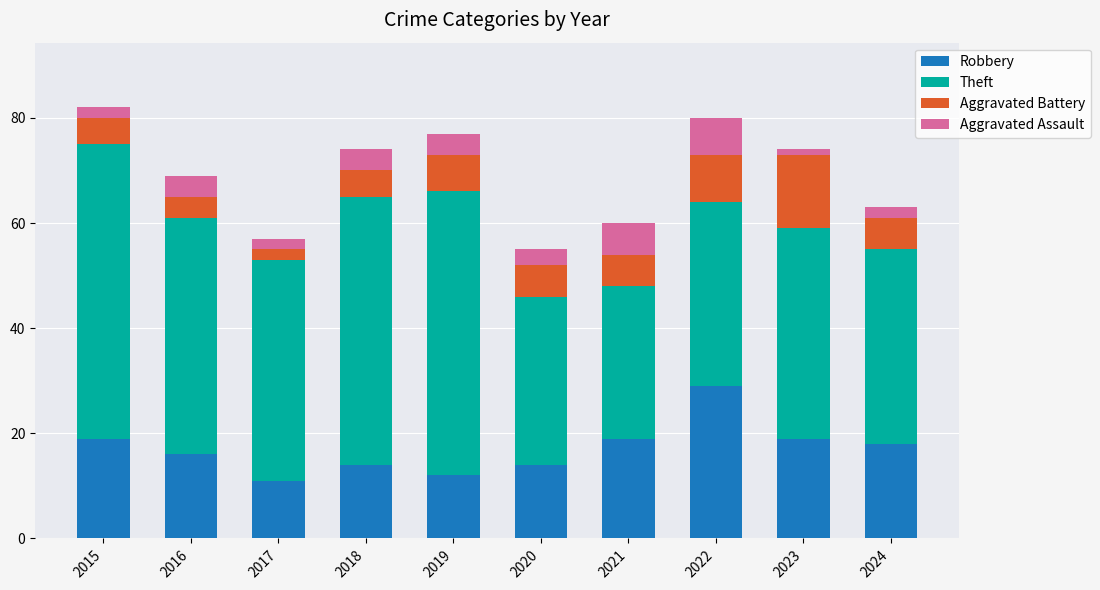

What is the maximum value for Robbery?

29